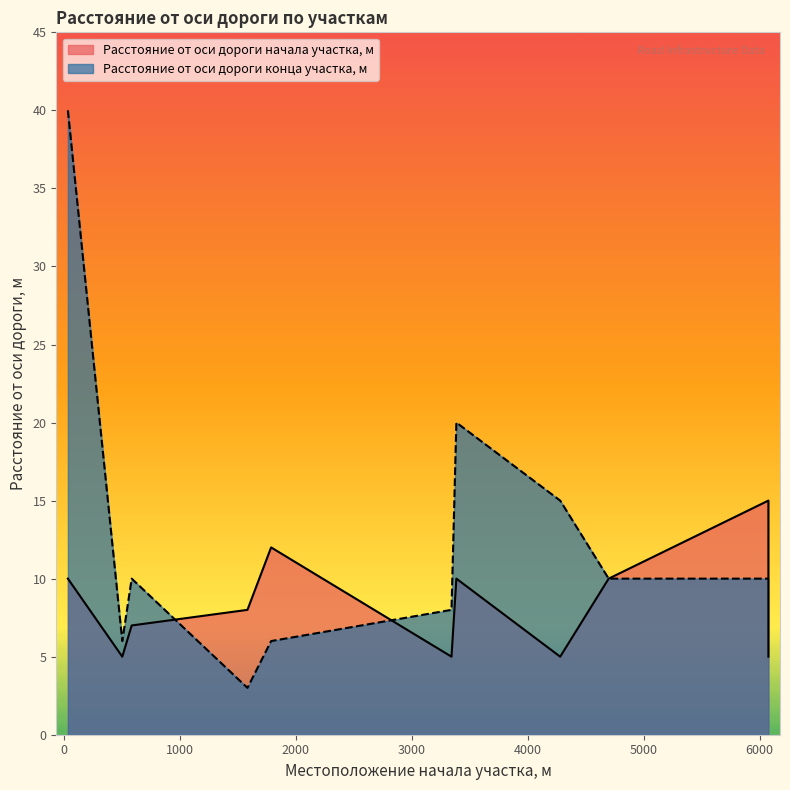

True or false: Расстояние от оси дороги начала участка, м has a value of 5 at 3343.

True